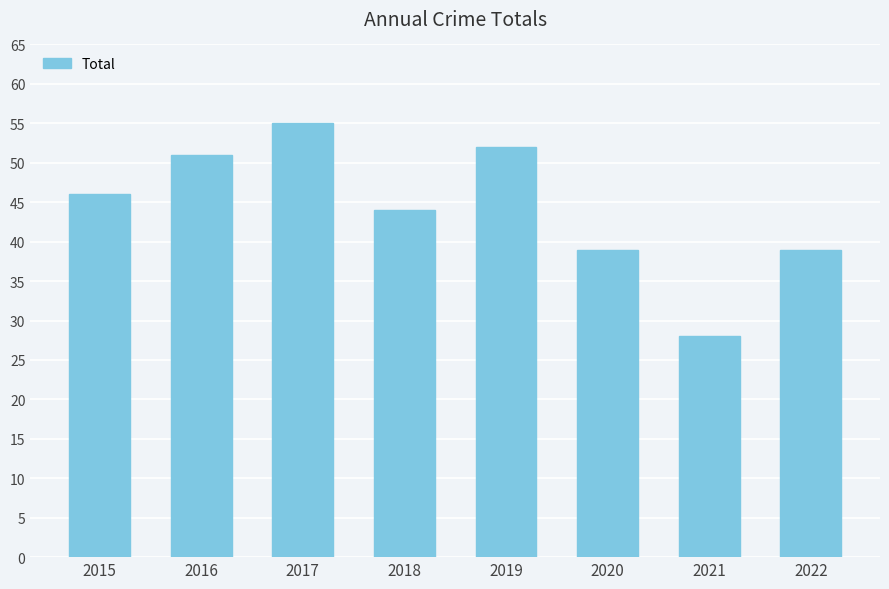

What is the change in value from 2017 to 2020?

-16